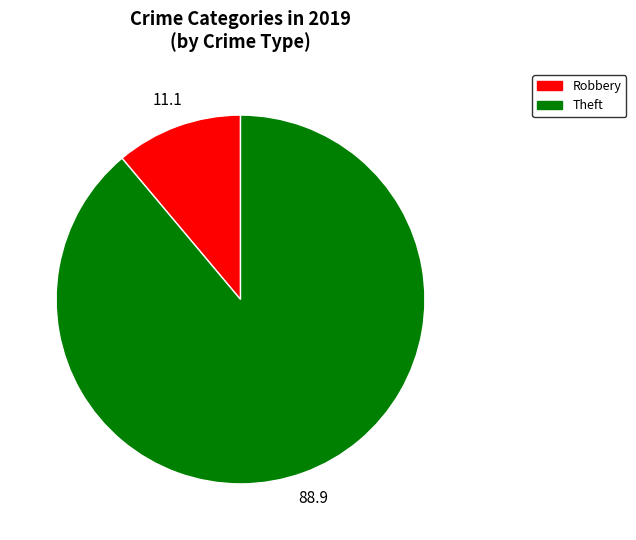

Which slice is the largest?

Theft